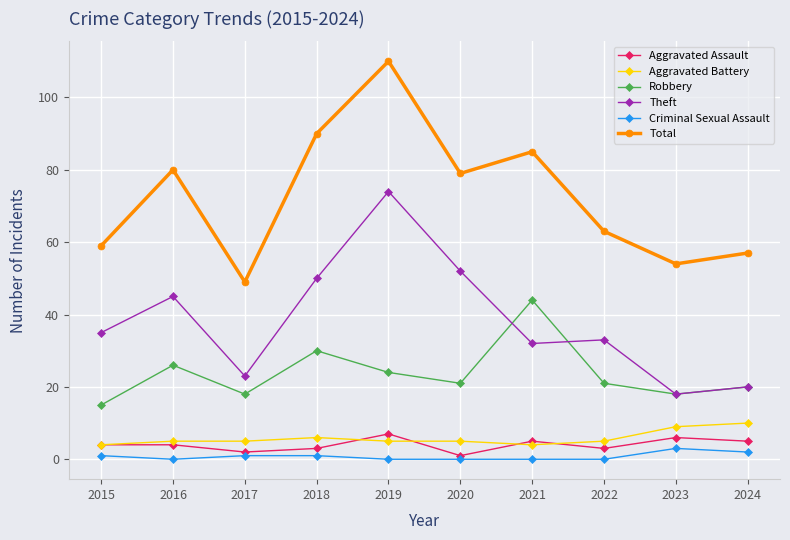

How many distinct data groups are displayed?

6